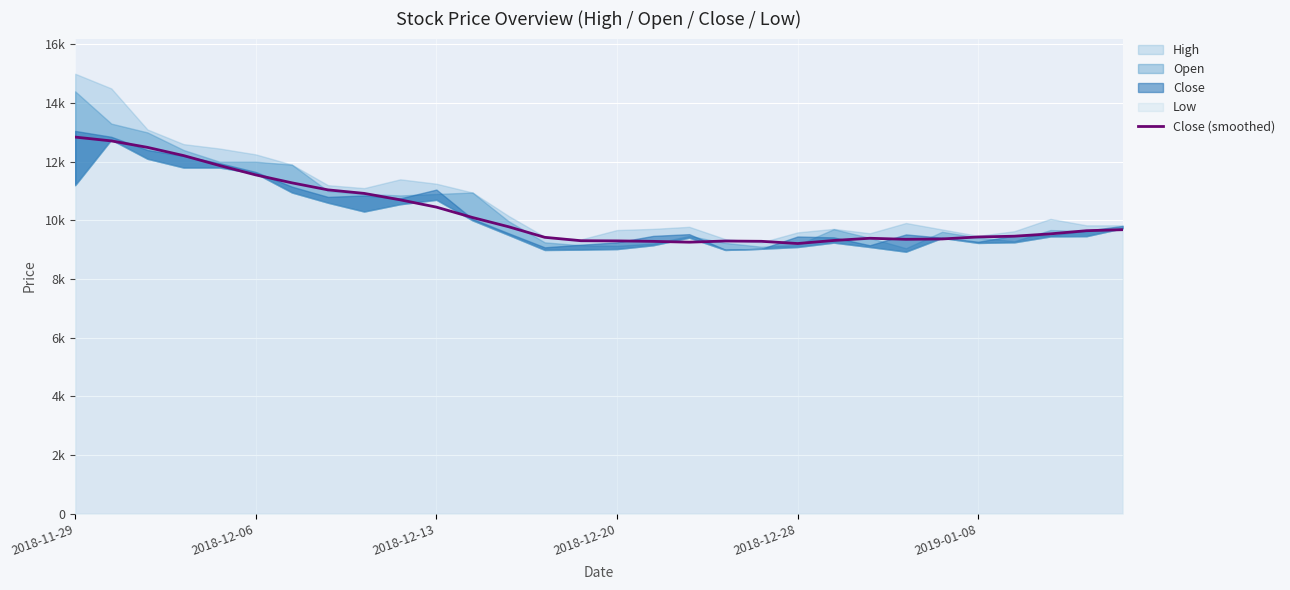

At which category does the chart reach its minimum across all series?

2018-12-28